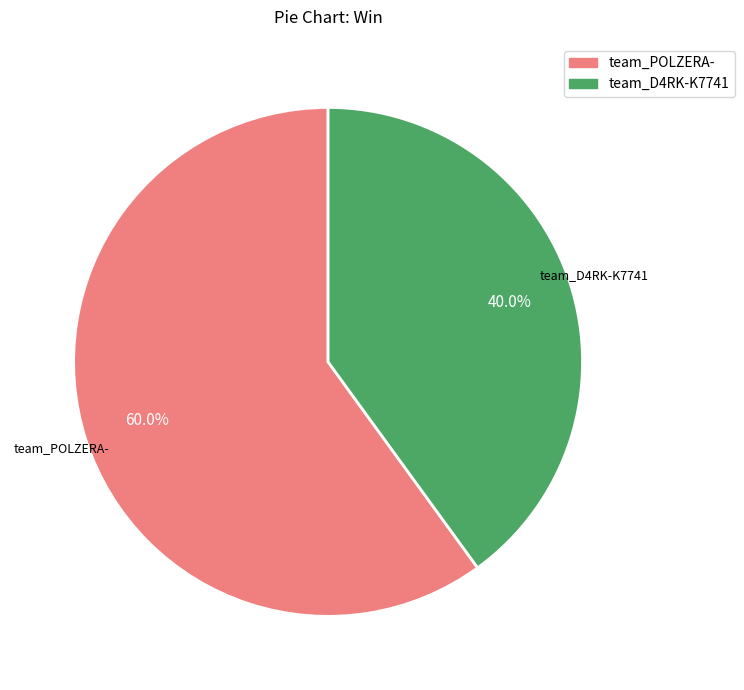

What is the smallest slice in the pie chart?

team_D4RK-K7741